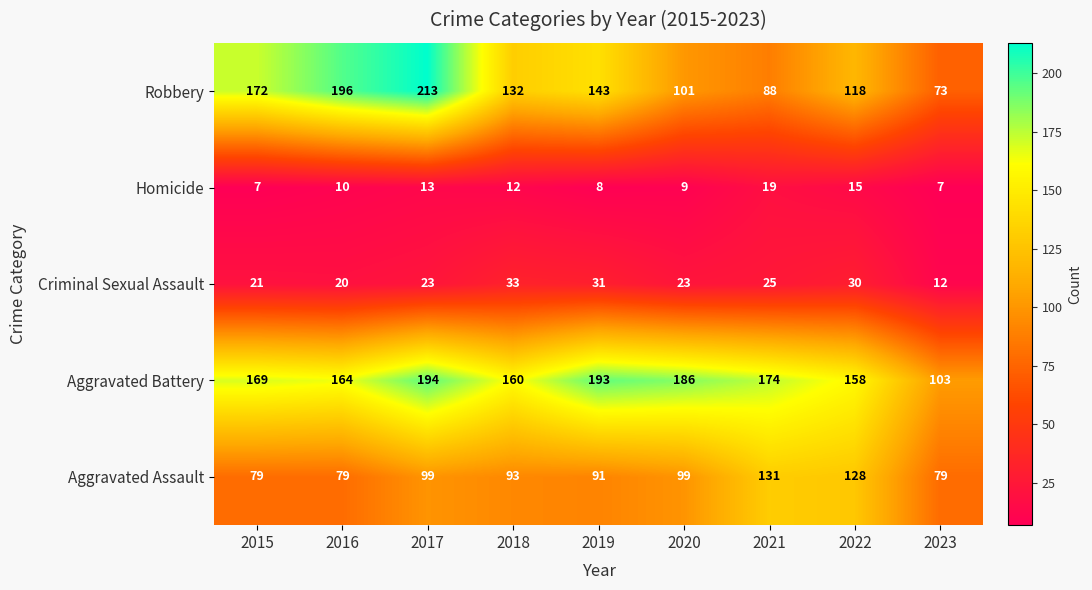

At which category is the sum across all series the highest?

2017